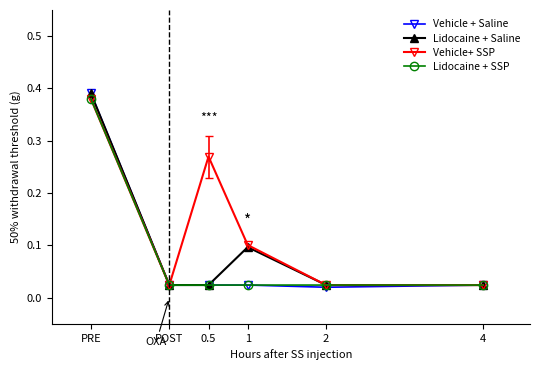

Between 1 and 4, which series saw the biggest shift?

Vehicle+ SSP